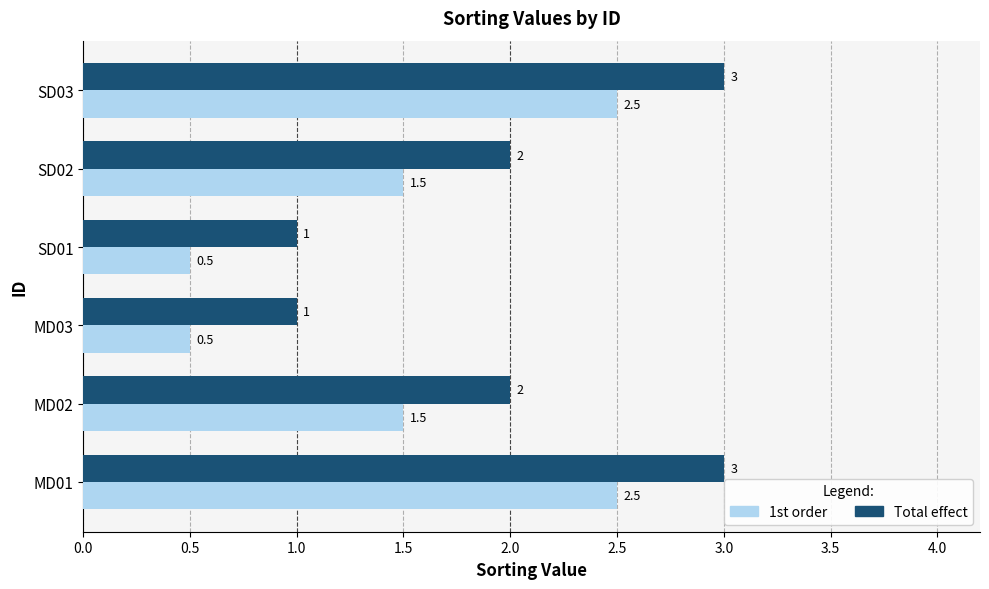

Count the 1st order values in the range 0 to 2.

4